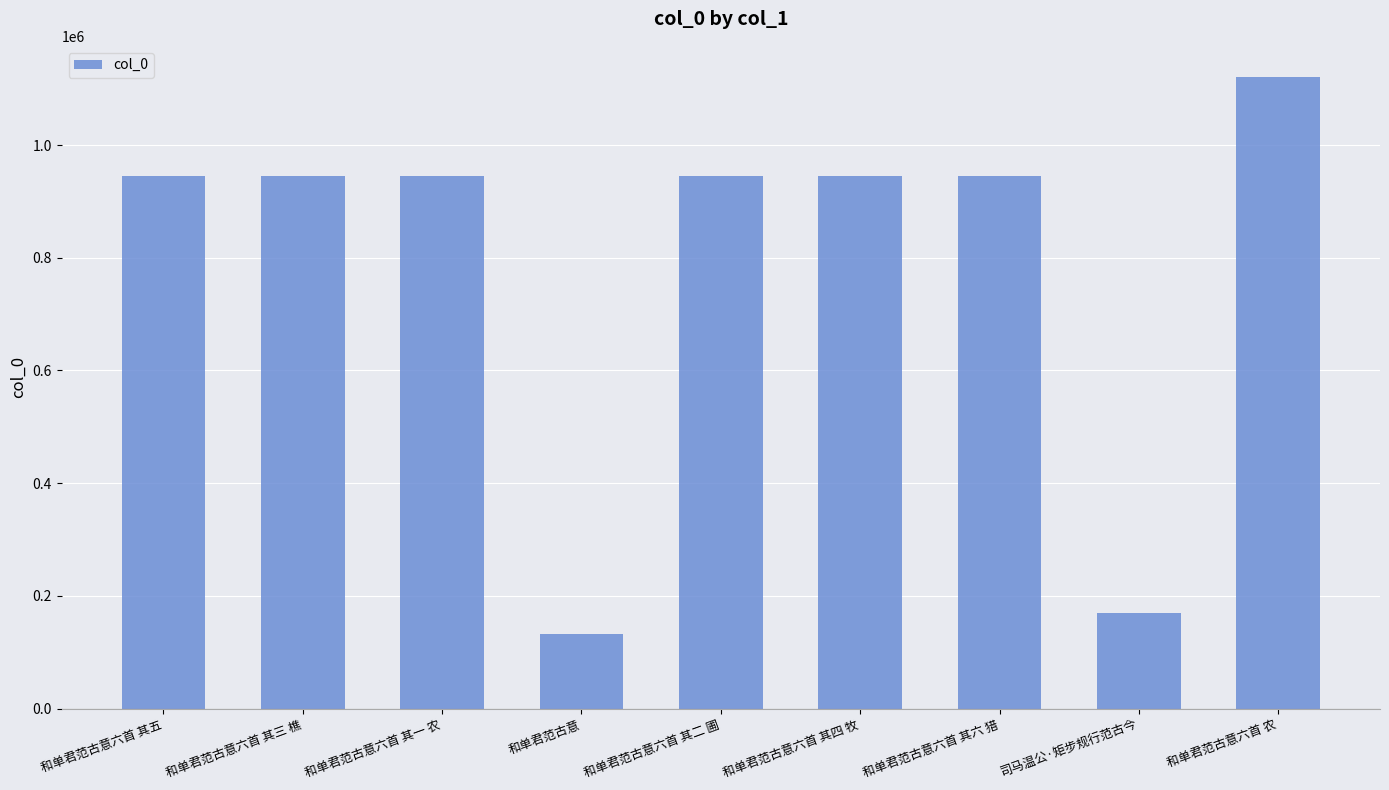

What is the ratio of the value at 和单君范古意六首 其五 to the value at 和单君范古意六首 其二 圃?

1.0